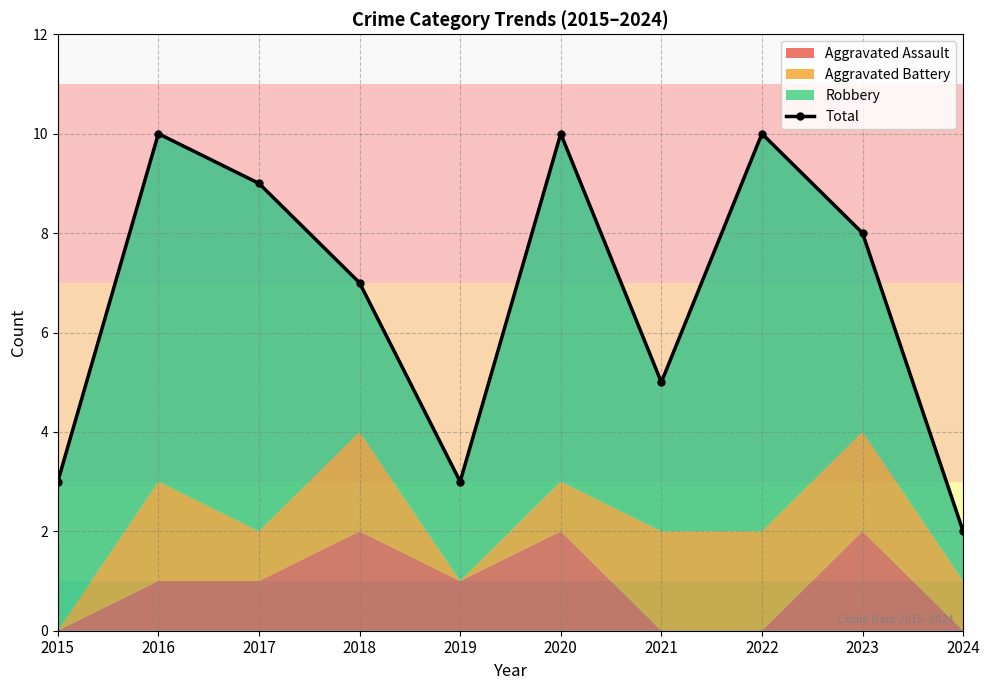

Where is the data nearest to the value 6?

2018